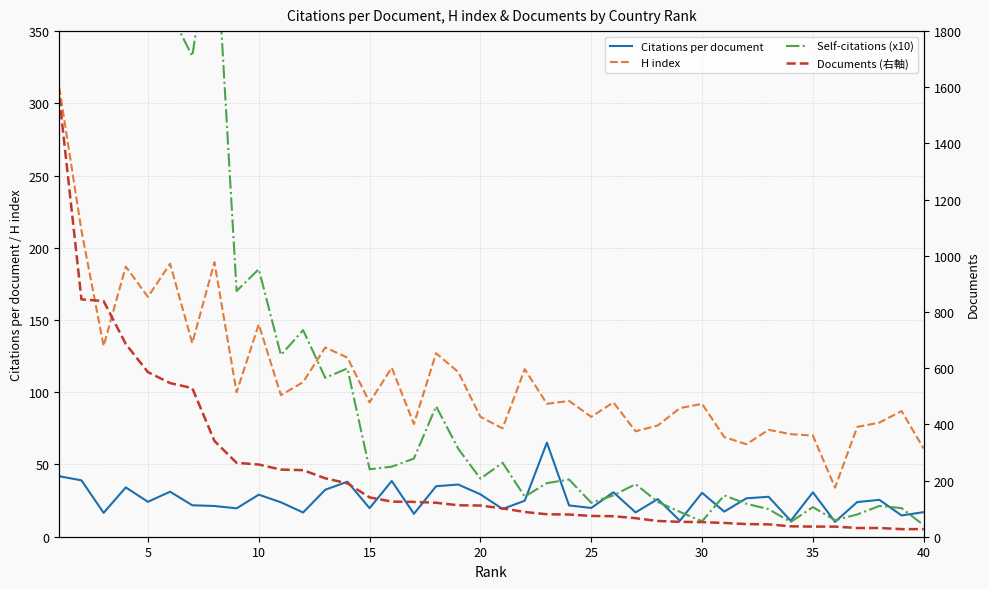

How many categories are shown in the chart?

40